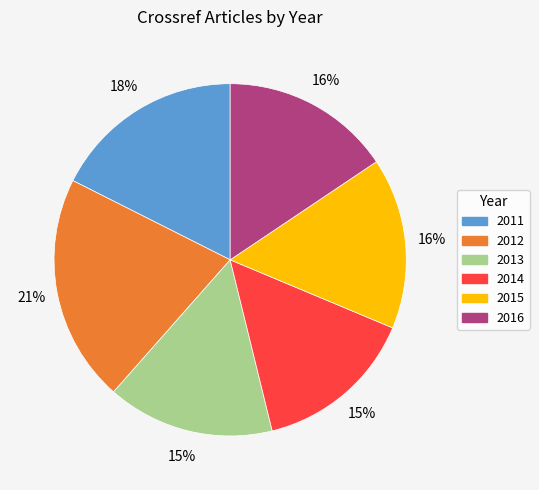

Does any single category account for the majority?

No